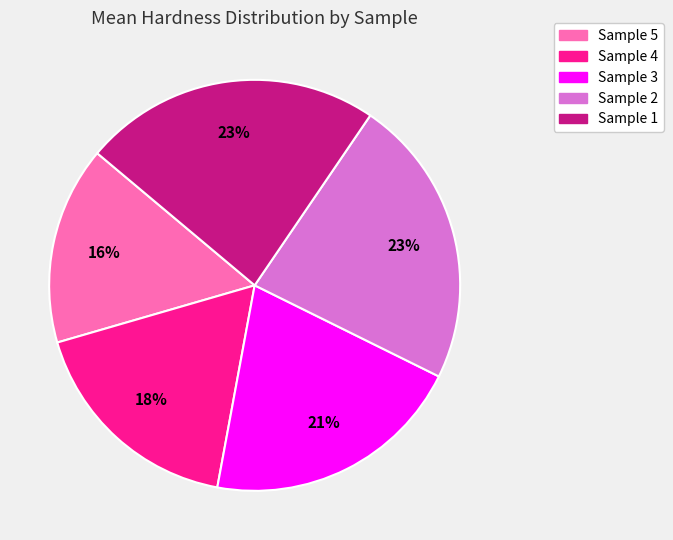

The Sample 2 slice represents 23% of the pie. True or false?

True